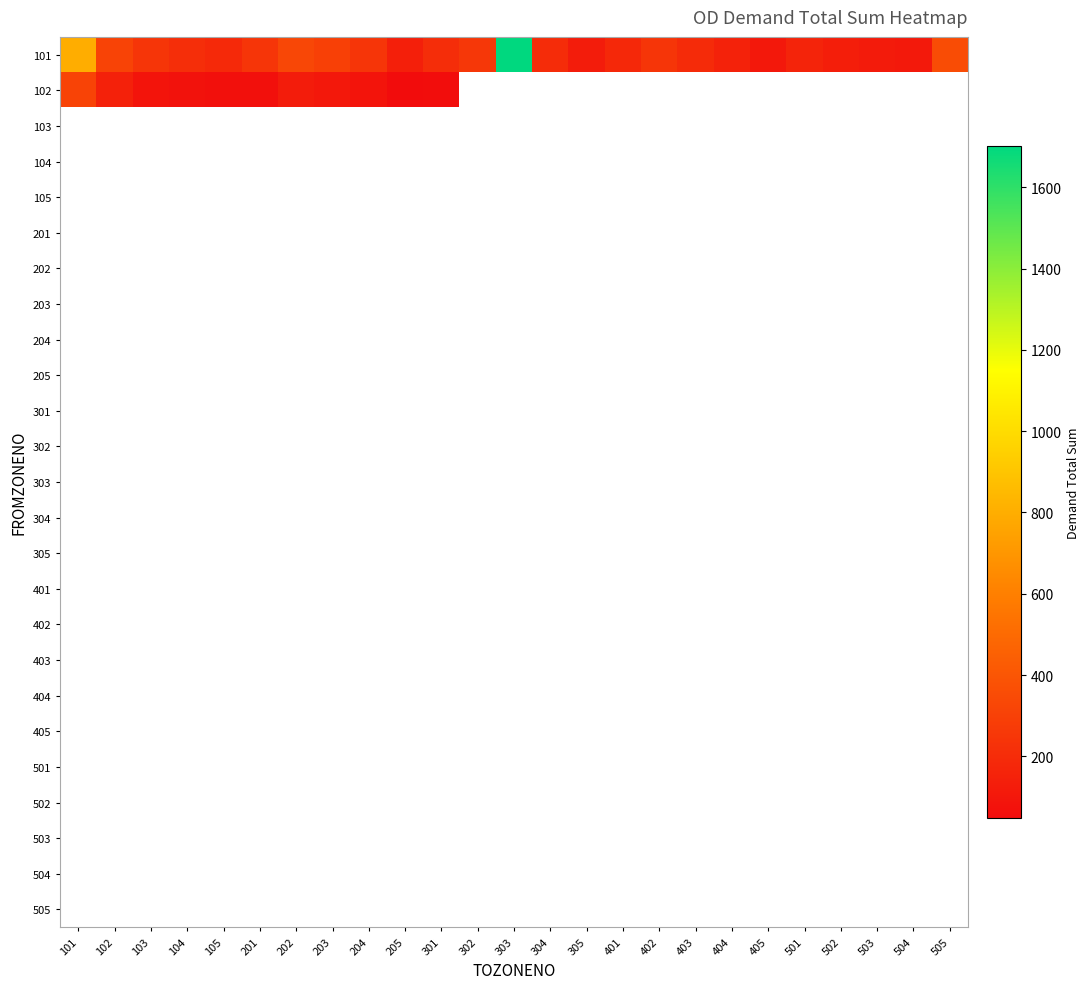

What is the smallest value displayed?

47.7